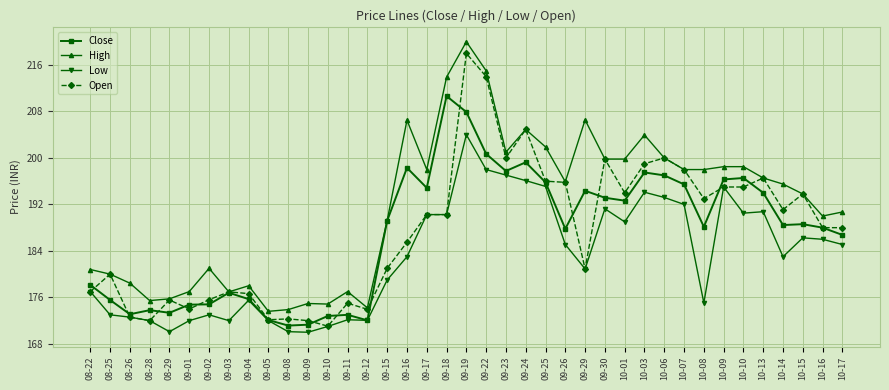

Count the number of categories in the chart.

39